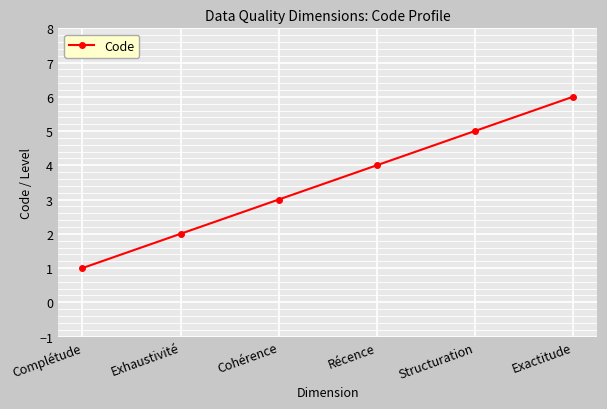

How many data points does each series have?

6